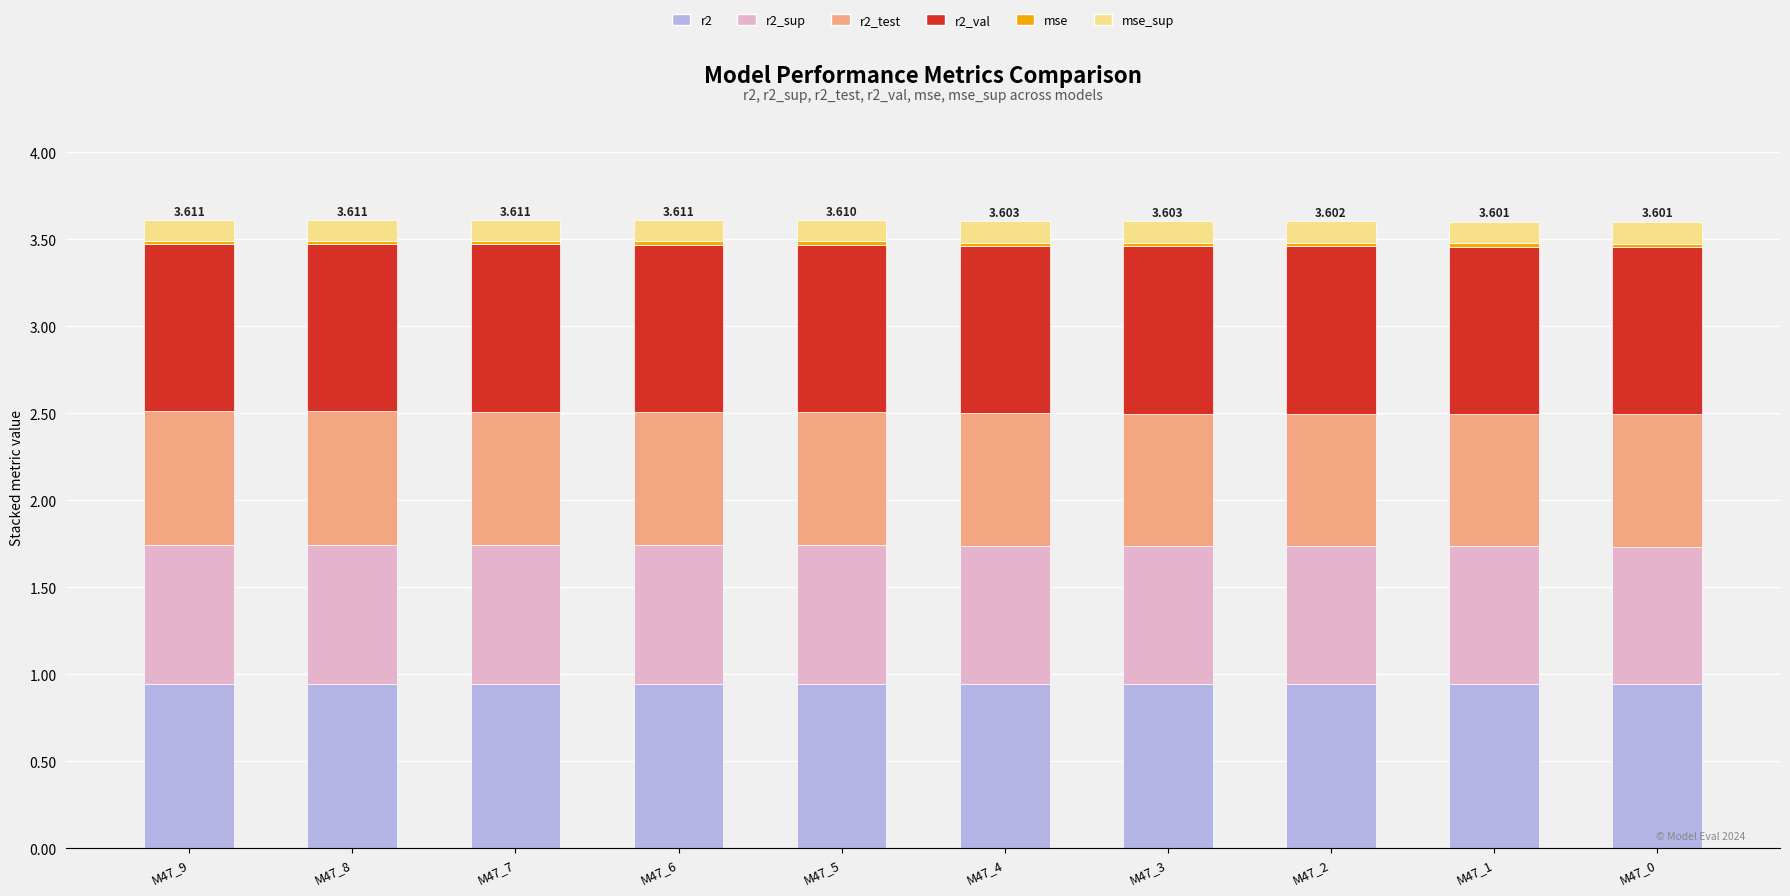

What is the sum of all r2_test values?

7.6